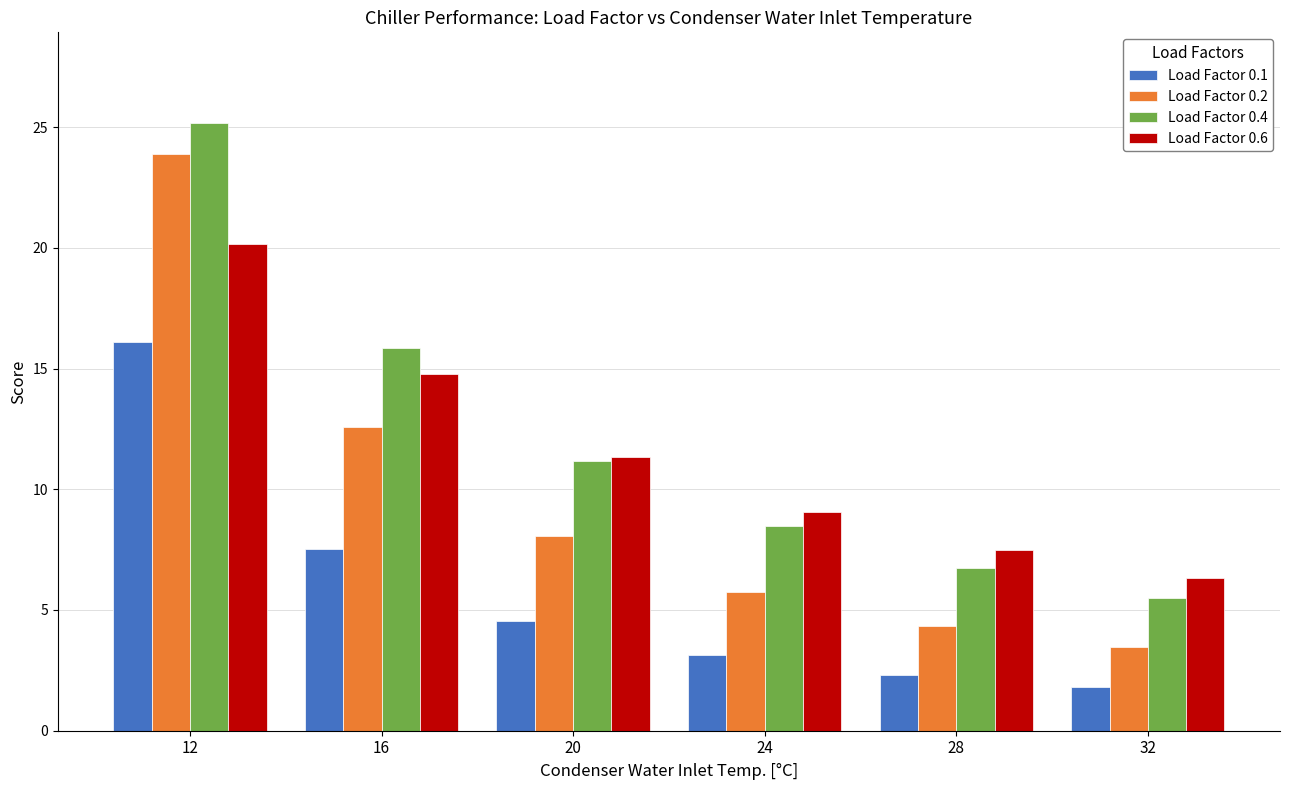

Rank the series by their maximum value, from lowest to highest.

Load Factor 0.1, Load Factor 0.6, Load Factor 0.2, Load Factor 0.4